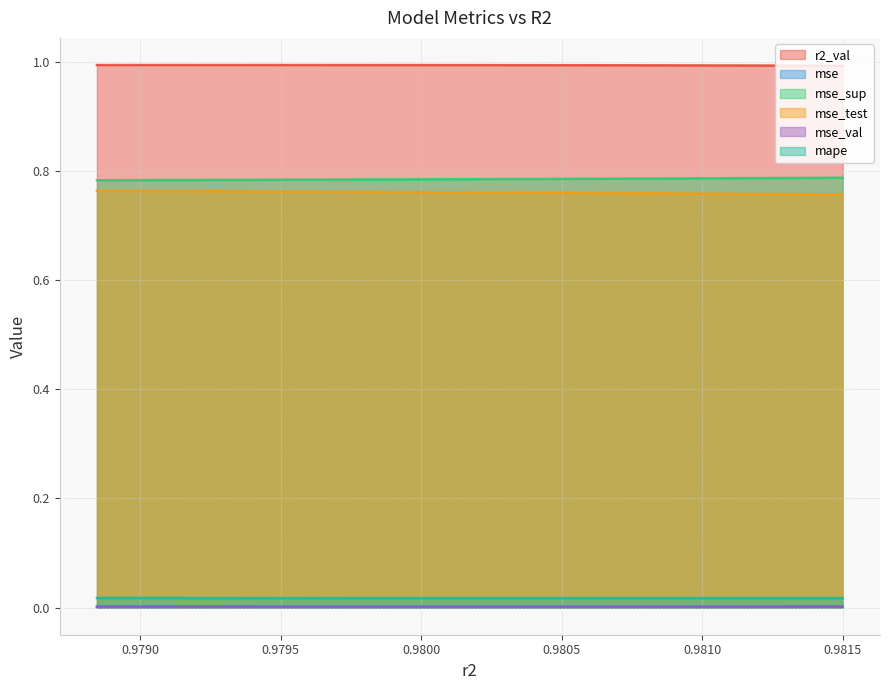

What is the sum of all mse_test values?

7.6